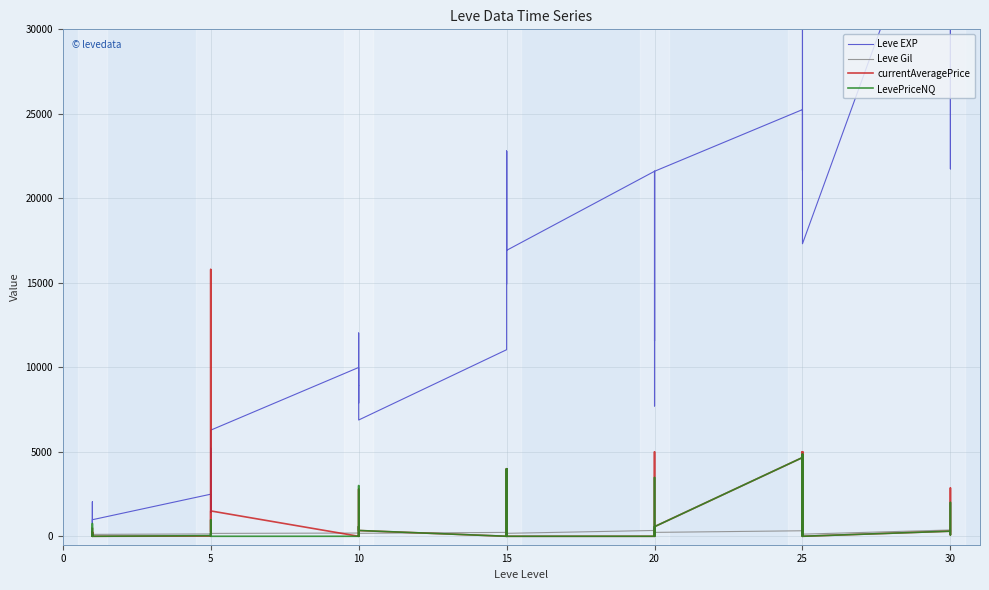

Which series has the largest total across all categories?

Leve EXP